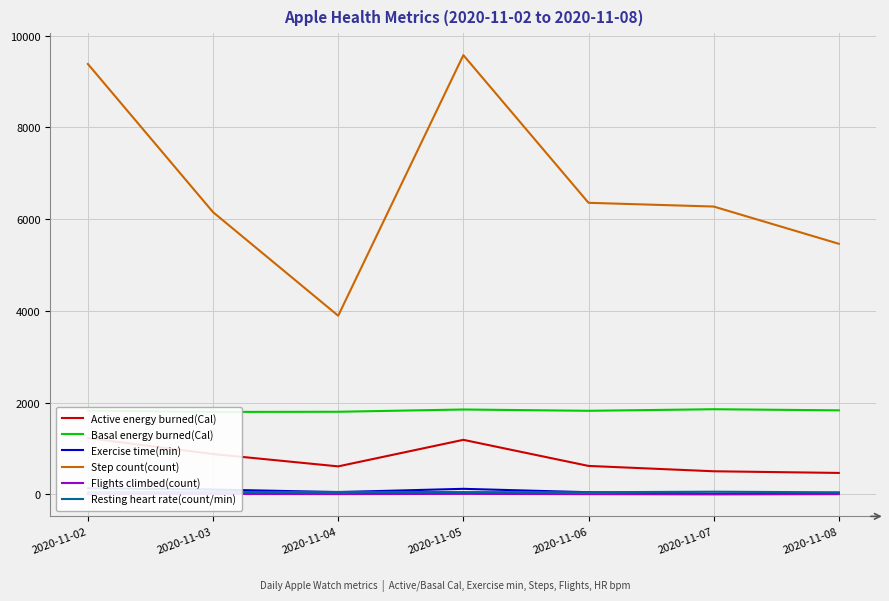

What is the spread (max minus min) of values at 2020-11-02?

9372.0